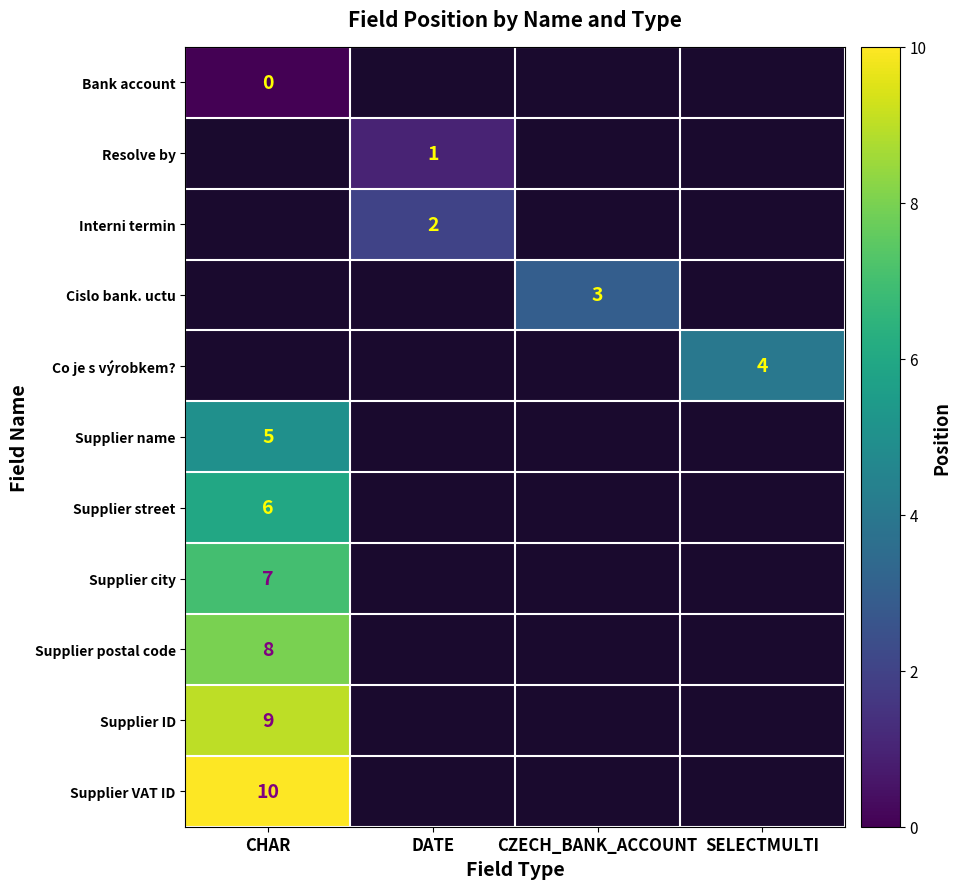

The value of Interni termin at DATE is 1. True or false?

False